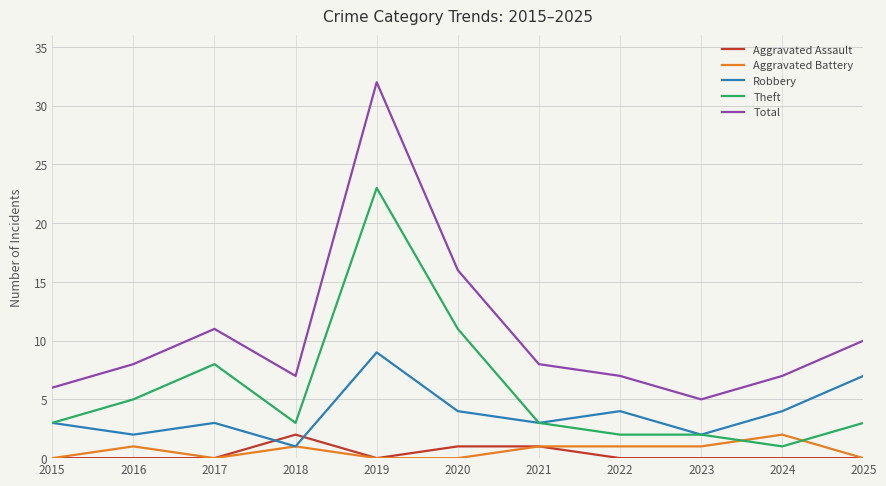

Where do Aggravated Assault and Robbery first cross each other?

2017 and 2018